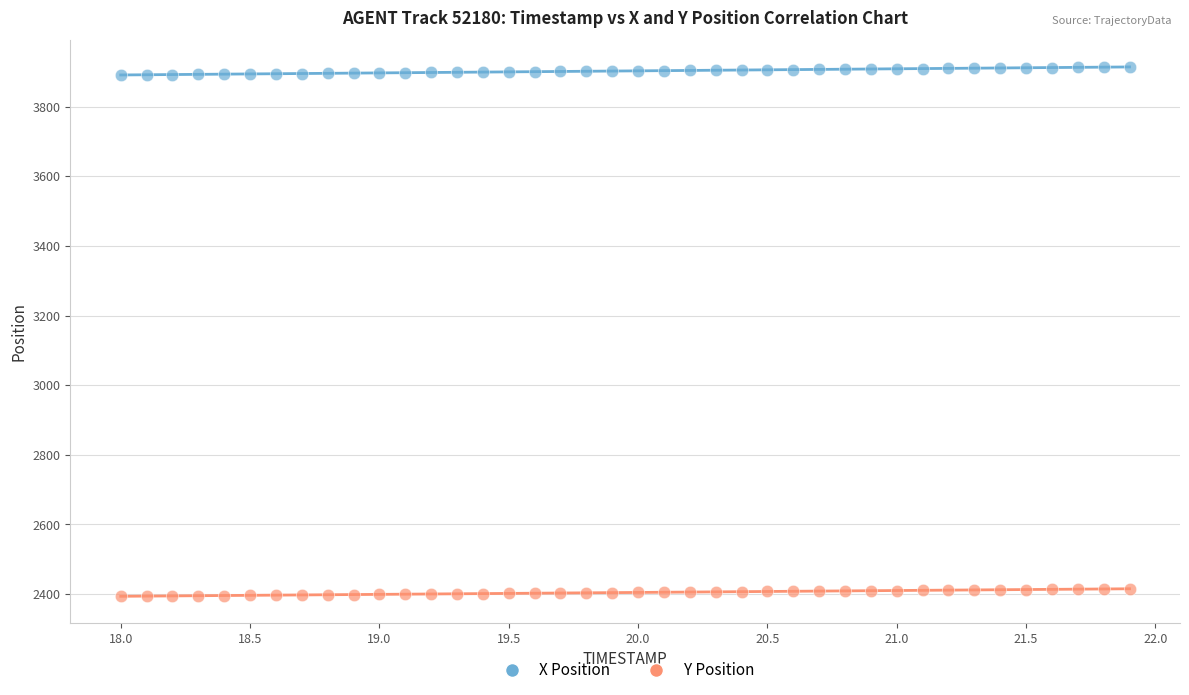

What is the X range (max minus min) for the scatter plot?

3.9